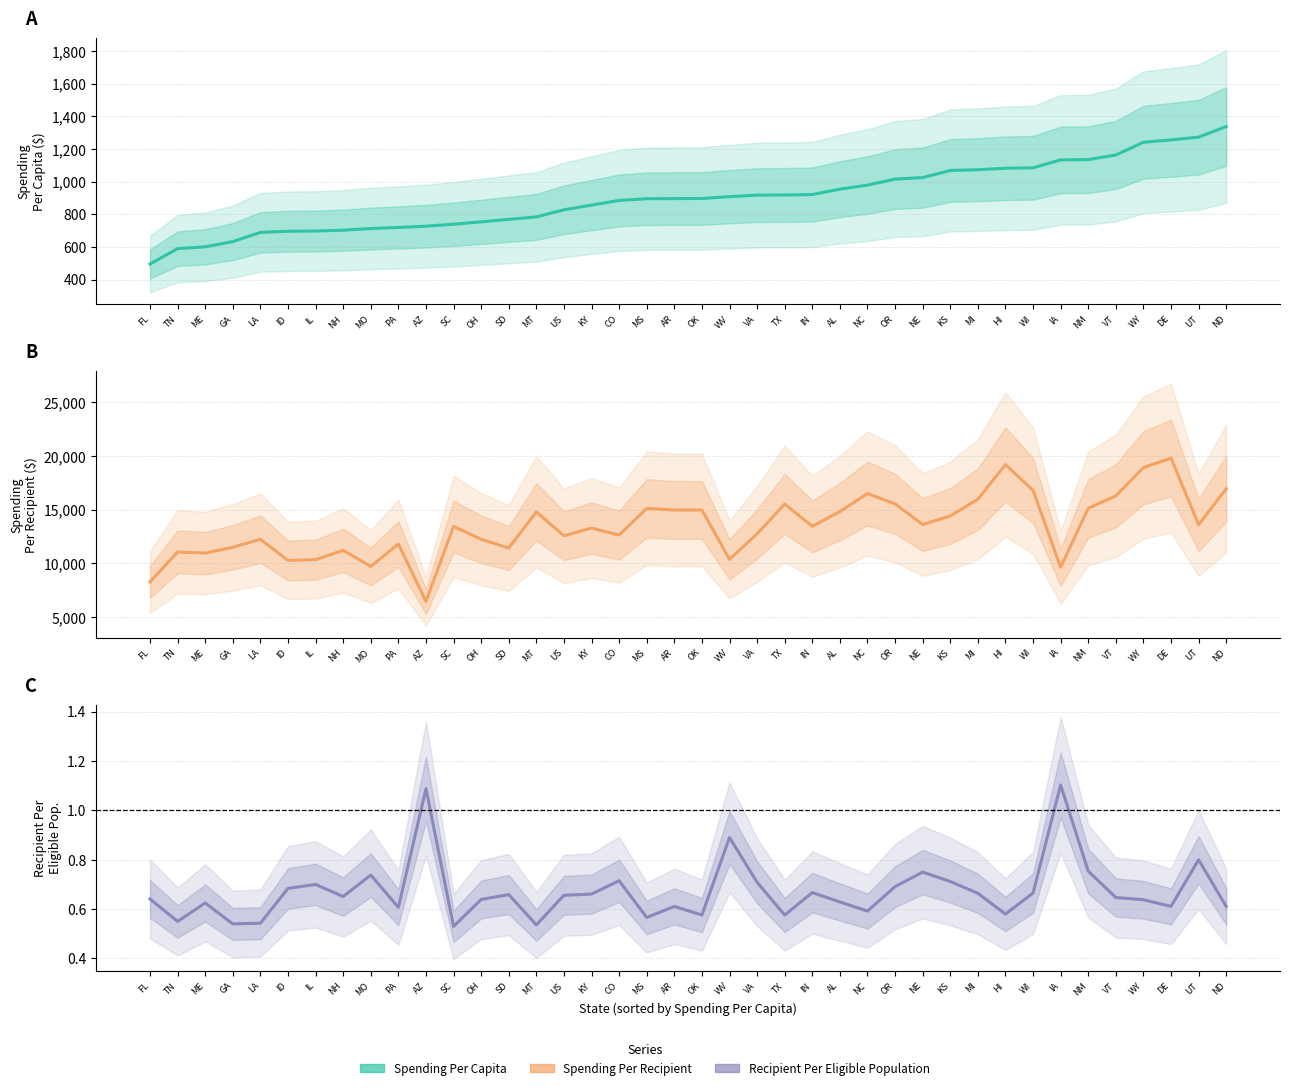

What is the difference between the maximum and minimum values in the Spending Per Capita series?

842.7